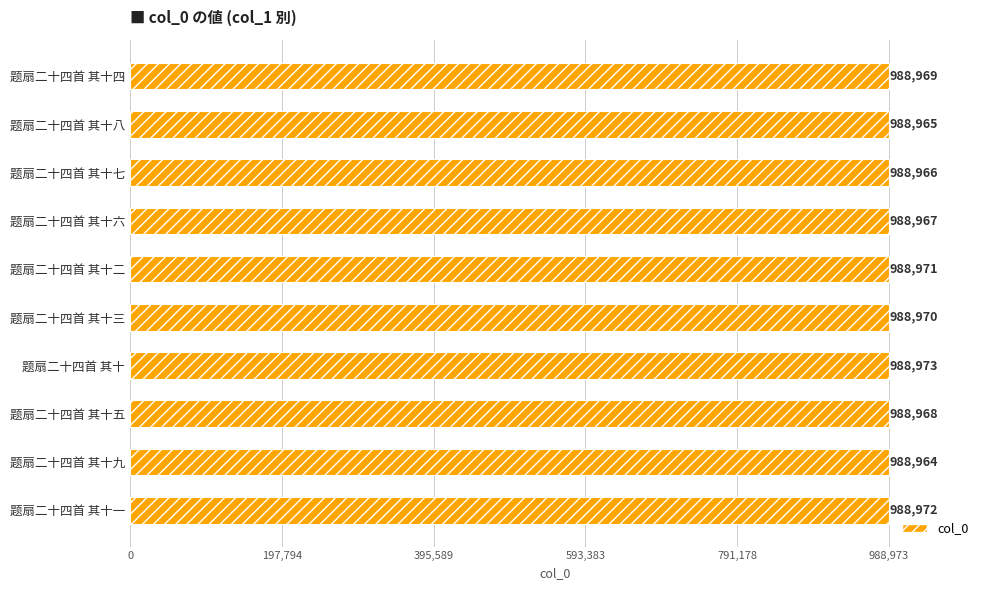

Which category has the lowest value across all series?

题扇二十四首 其十九